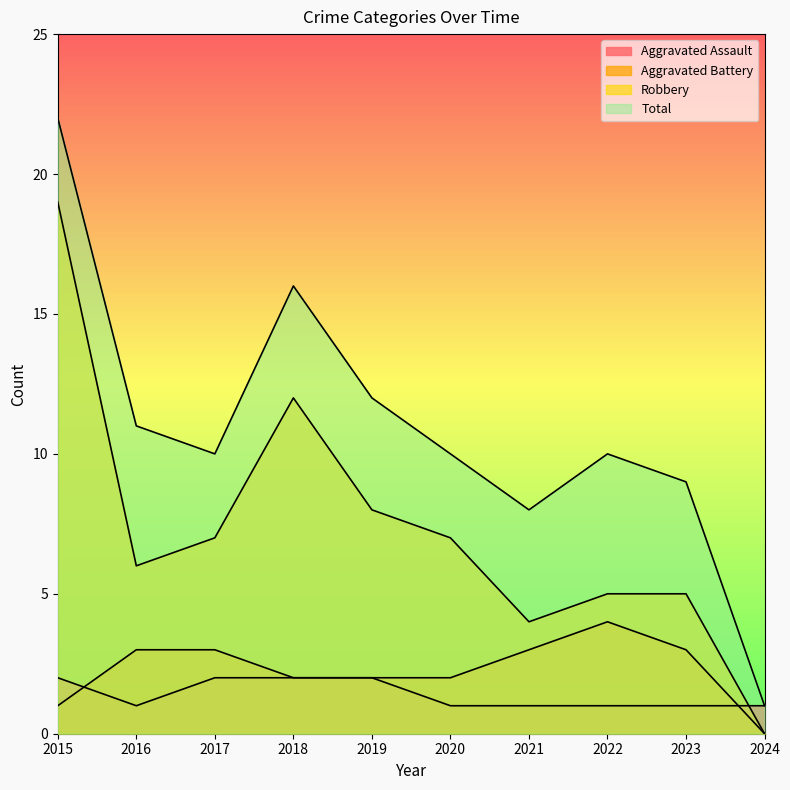

The value of Aggravated Assault at 2021 is 1. True or false?

True